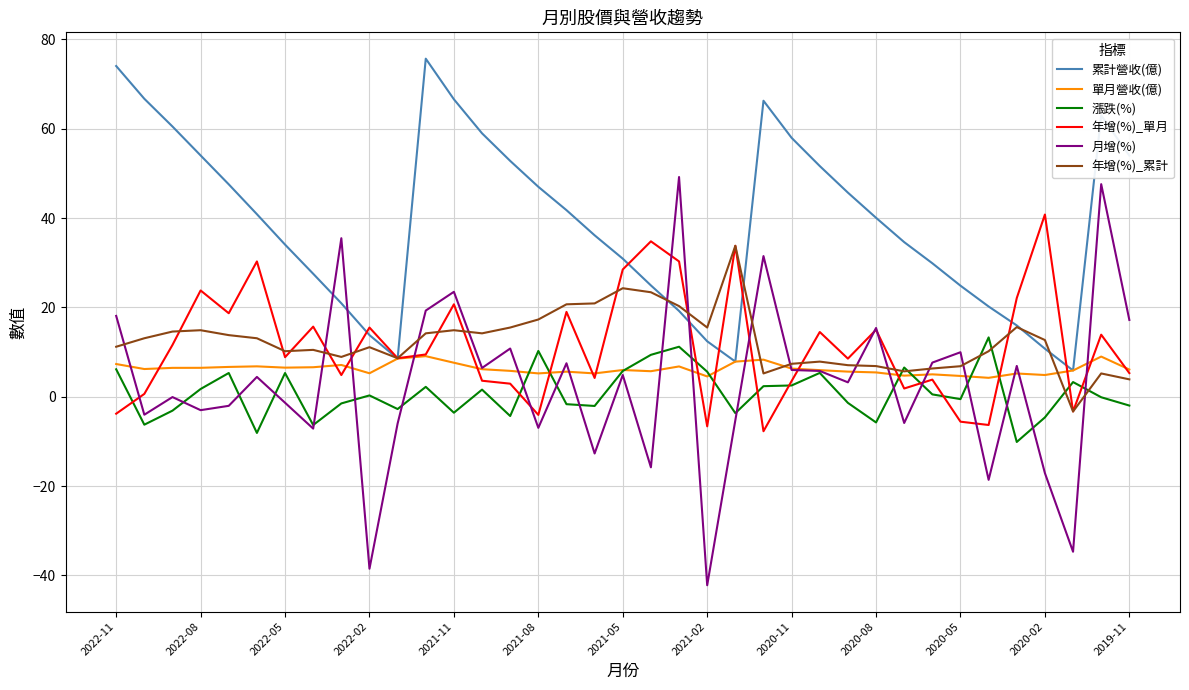

Which series has the largest range (max minus min)?

月增(%)